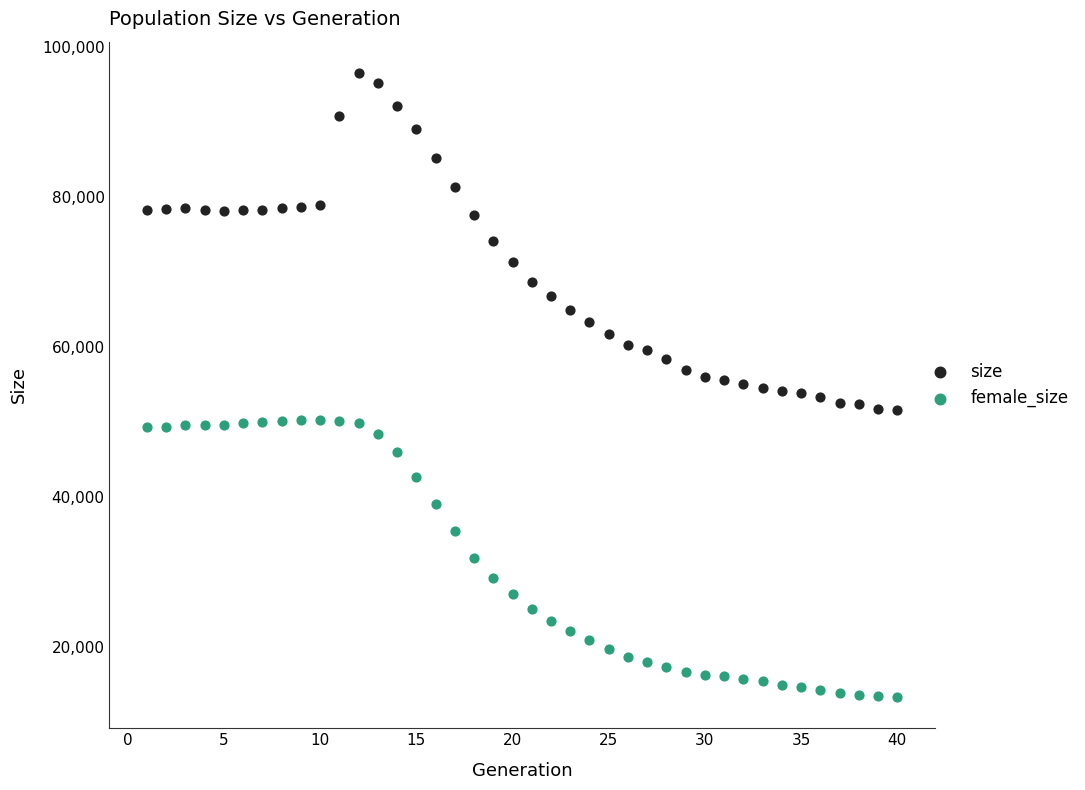

What are all the series names shown in the legend?

size, female_size